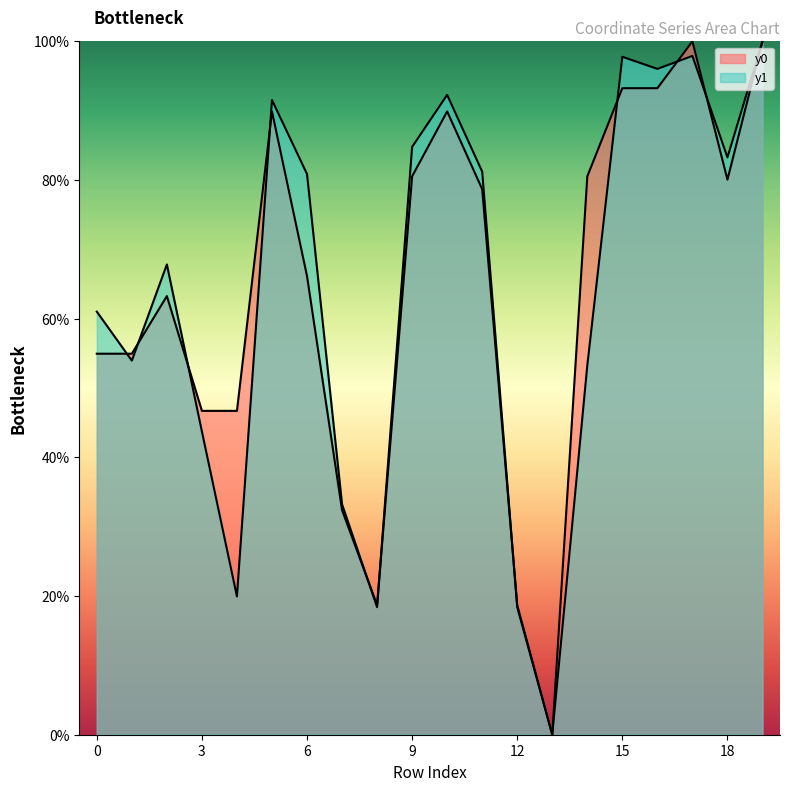

How many times do y0 and y1 cross each other?

10